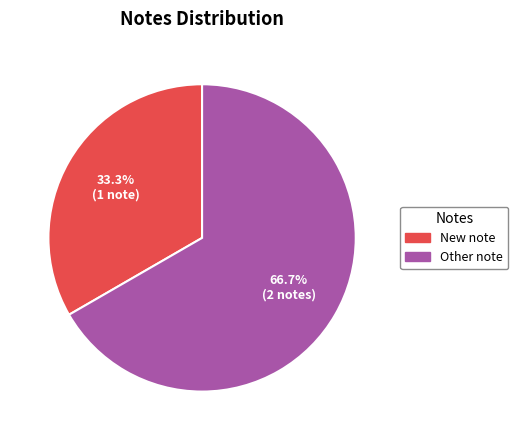

Which category accounts for the majority?

Other note